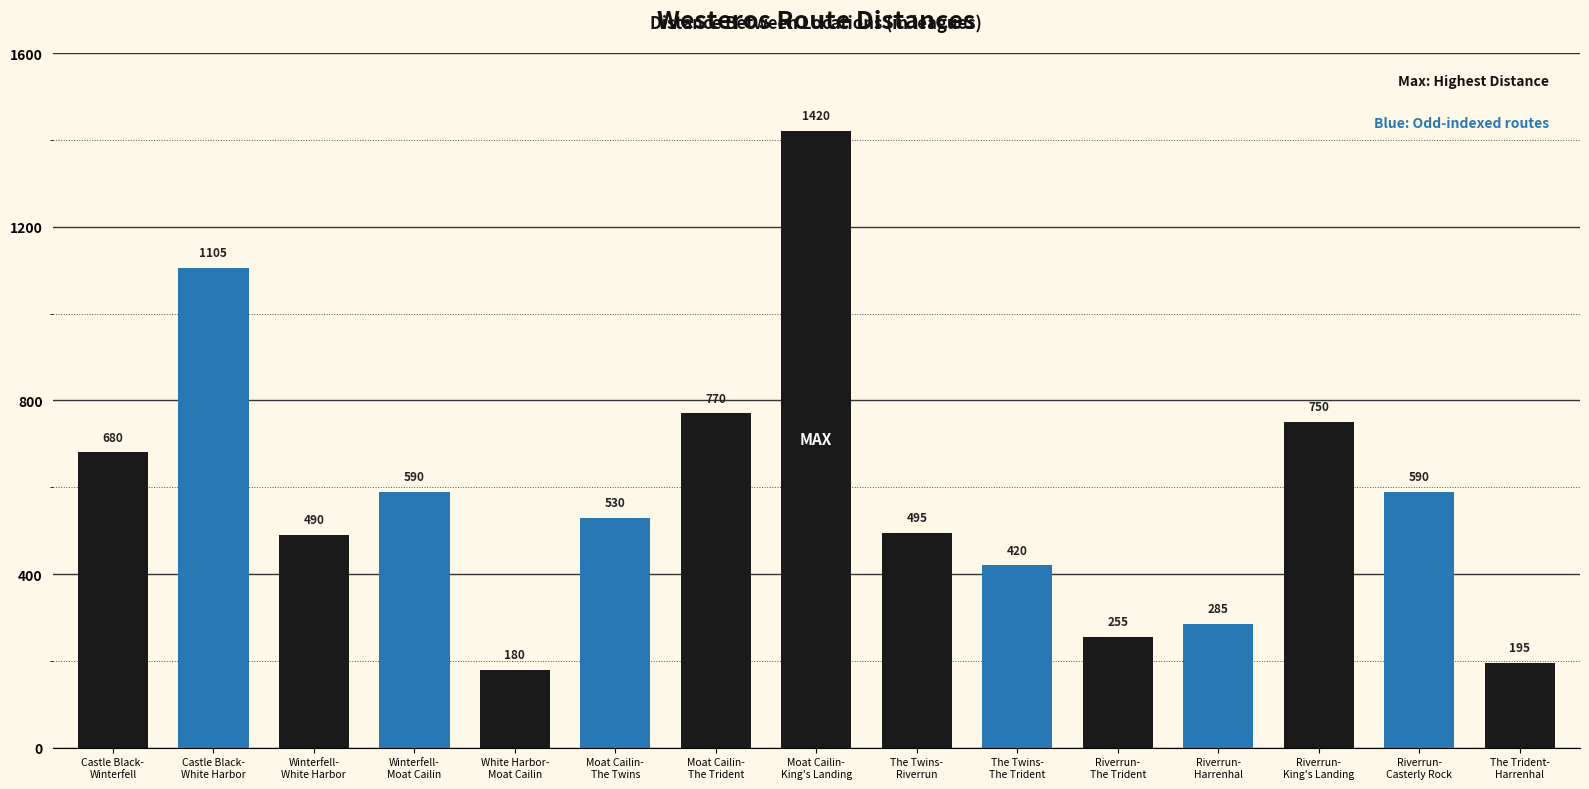

What is the value of the 7th bar from the left?

770